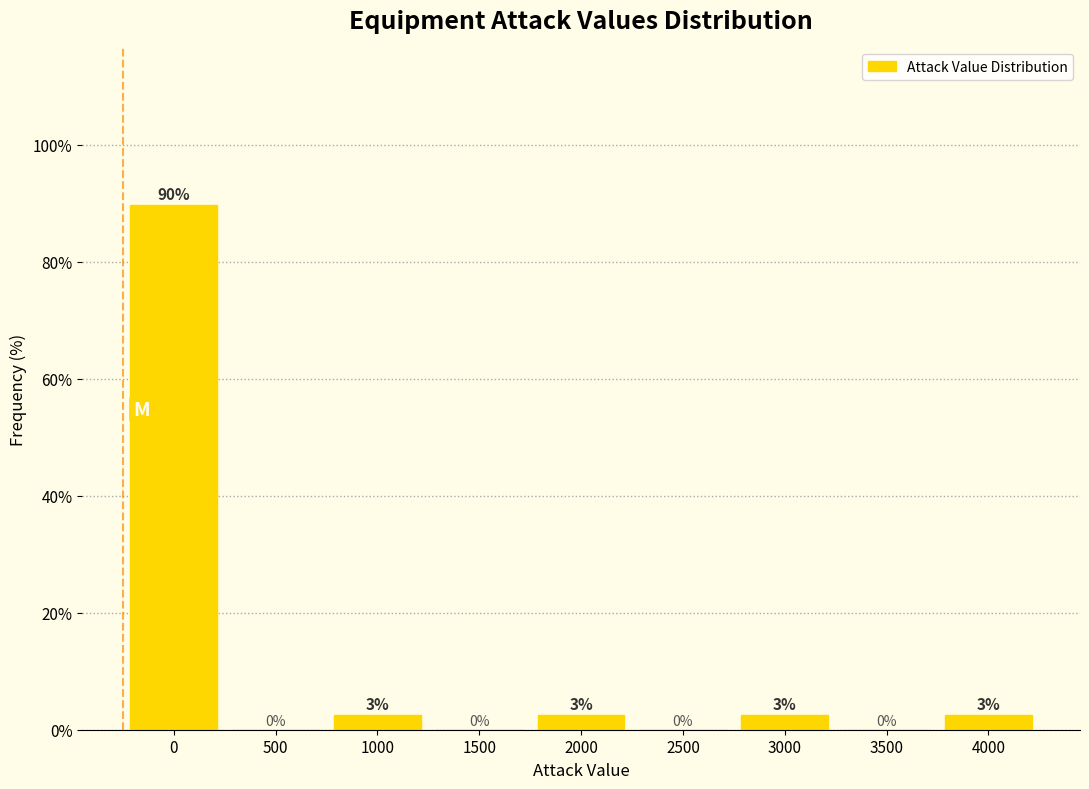

True or false: the data shows 0.0 at 500.

True